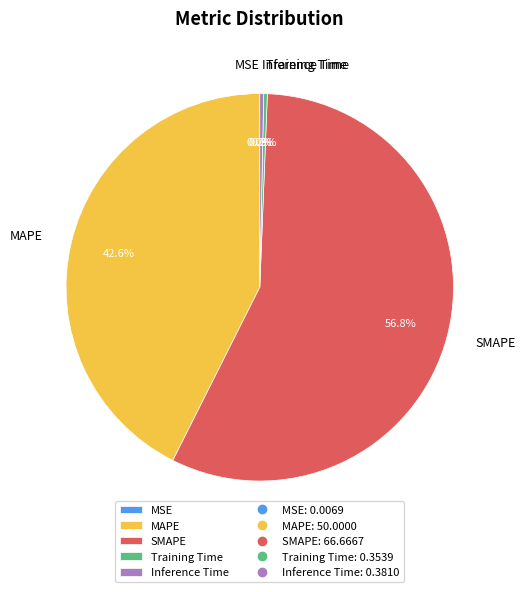

Do Training Time and Inference Time together represent more than half of the pie?

No